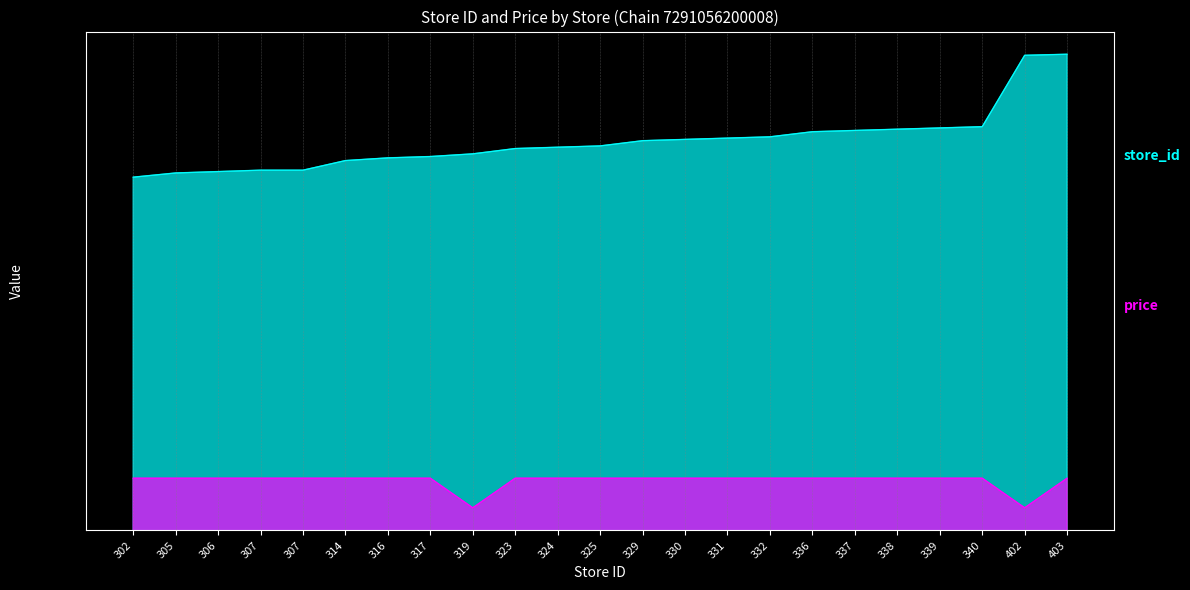

The store_id series shows 33.9 at 339. True or false?

True